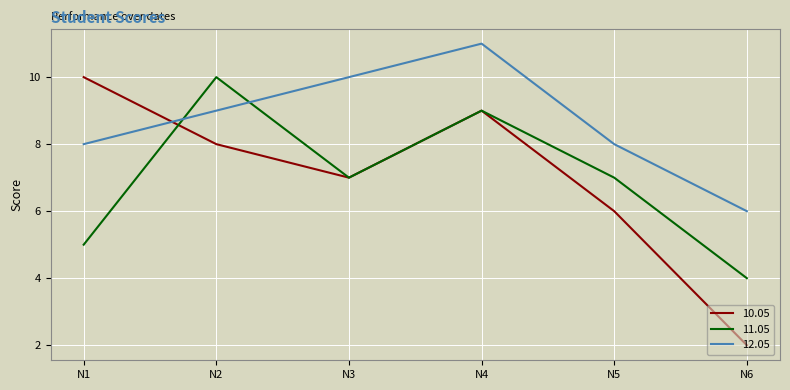

True or false: 10.05 has a value of 2 at N6.

True